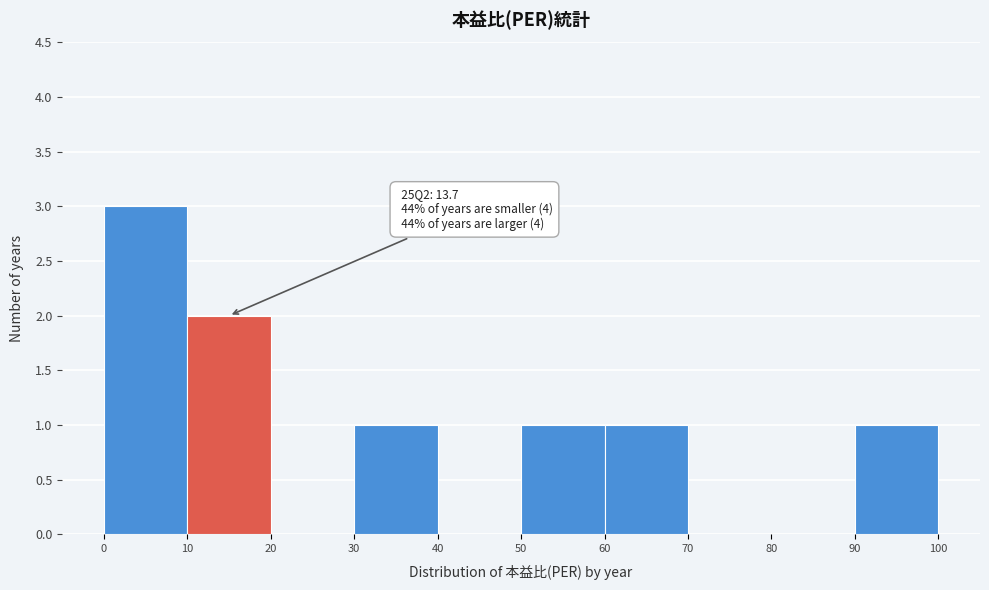

Which range on the x-axis has the tallest bar?

0 to 10